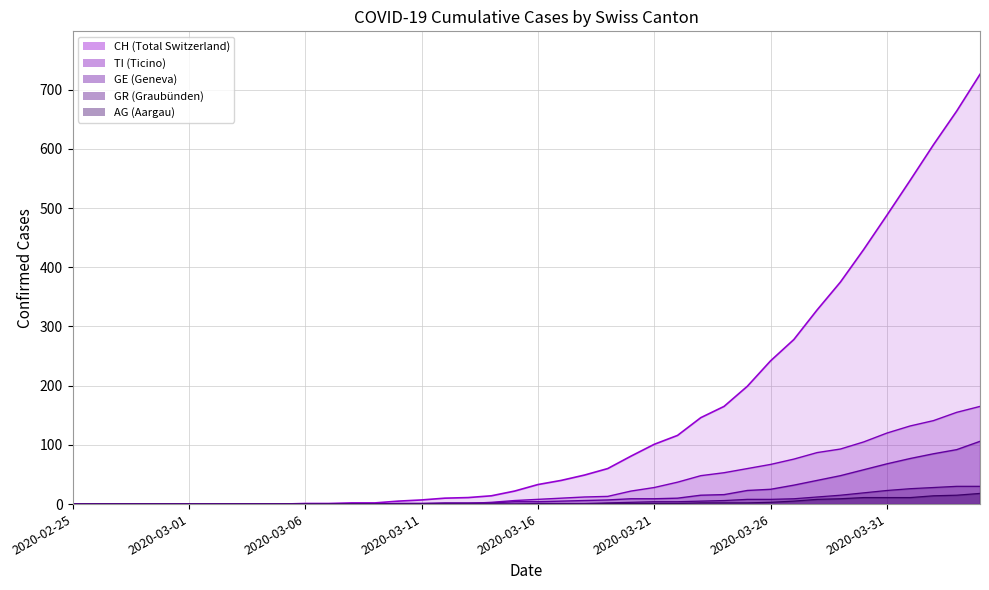

How many lines are shown in the chart?

5